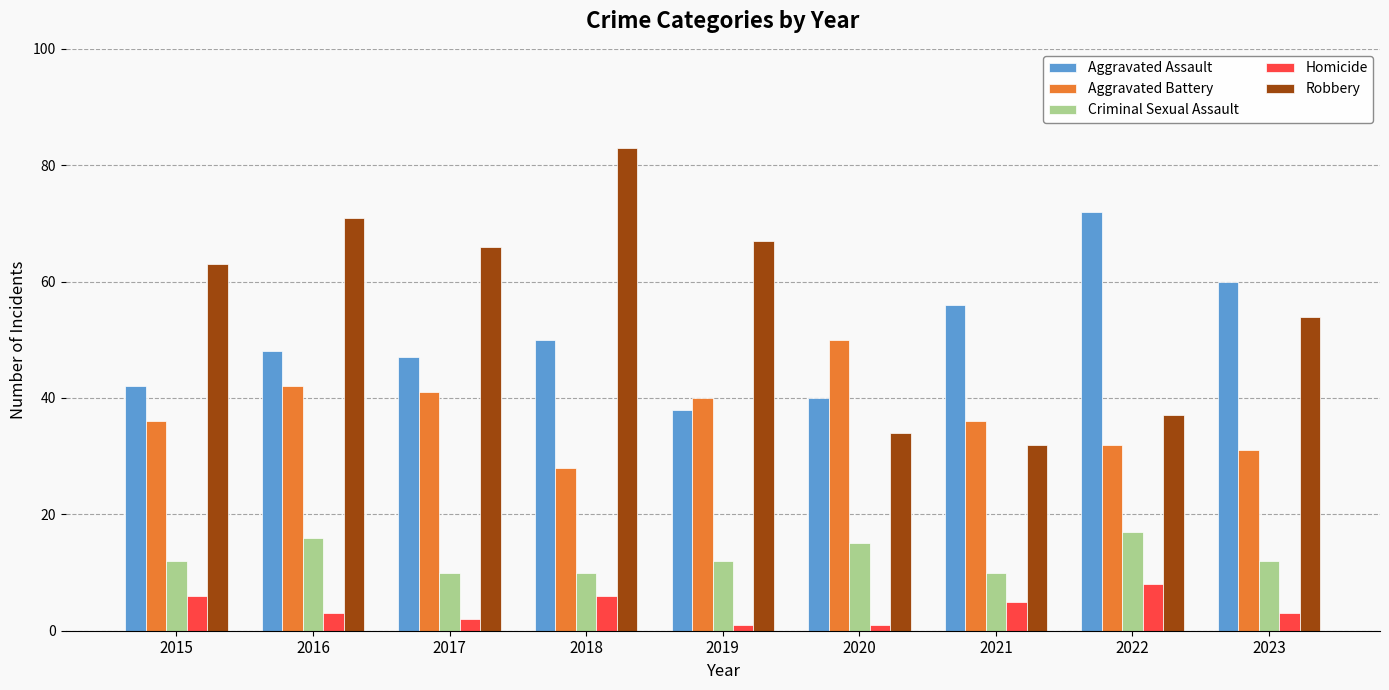

Which series has the widest spread of values?

Robbery